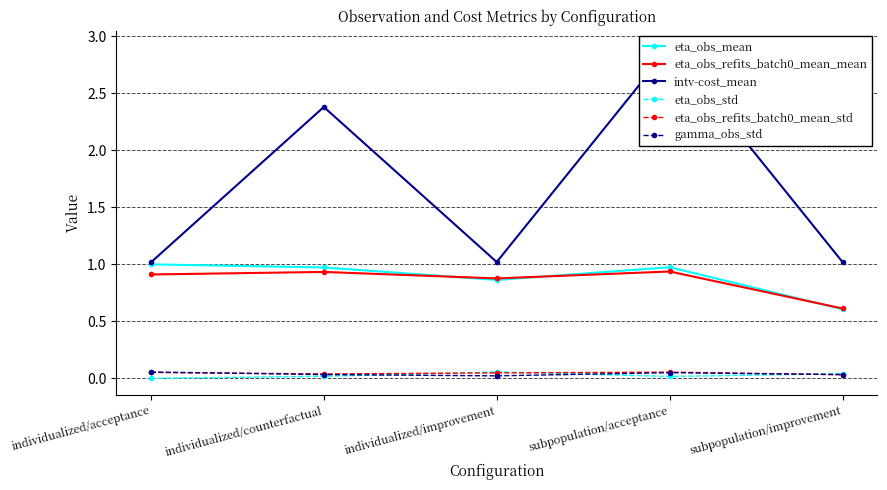

What are all the series names shown in the legend?

eta_obs_mean, eta_obs_refits_batch0_mean_mean, intv-cost_mean, eta_obs_std, eta_obs_refits_batch0_mean_std, gamma_obs_std